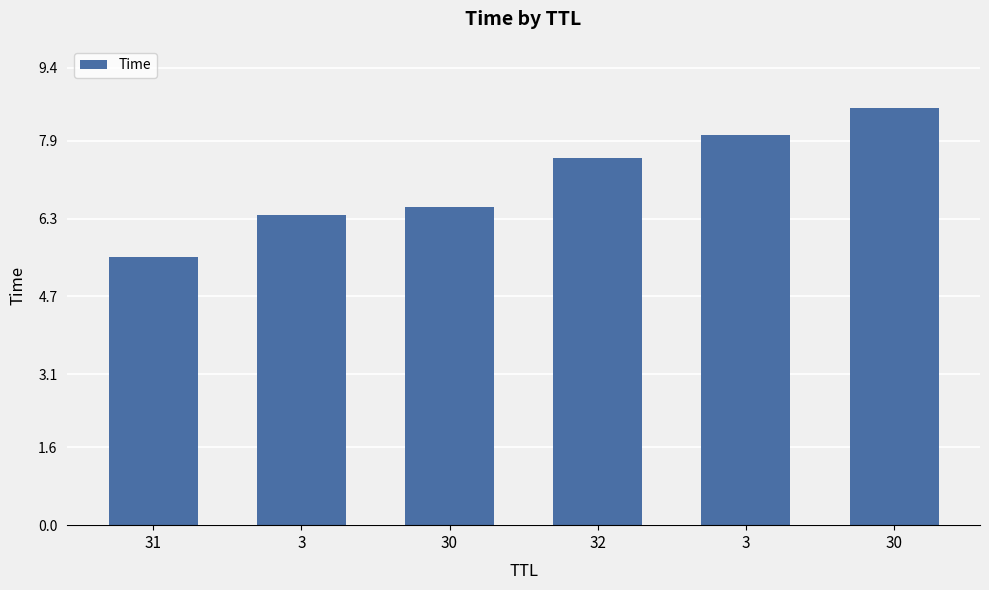

Are the bars horizontal?

No